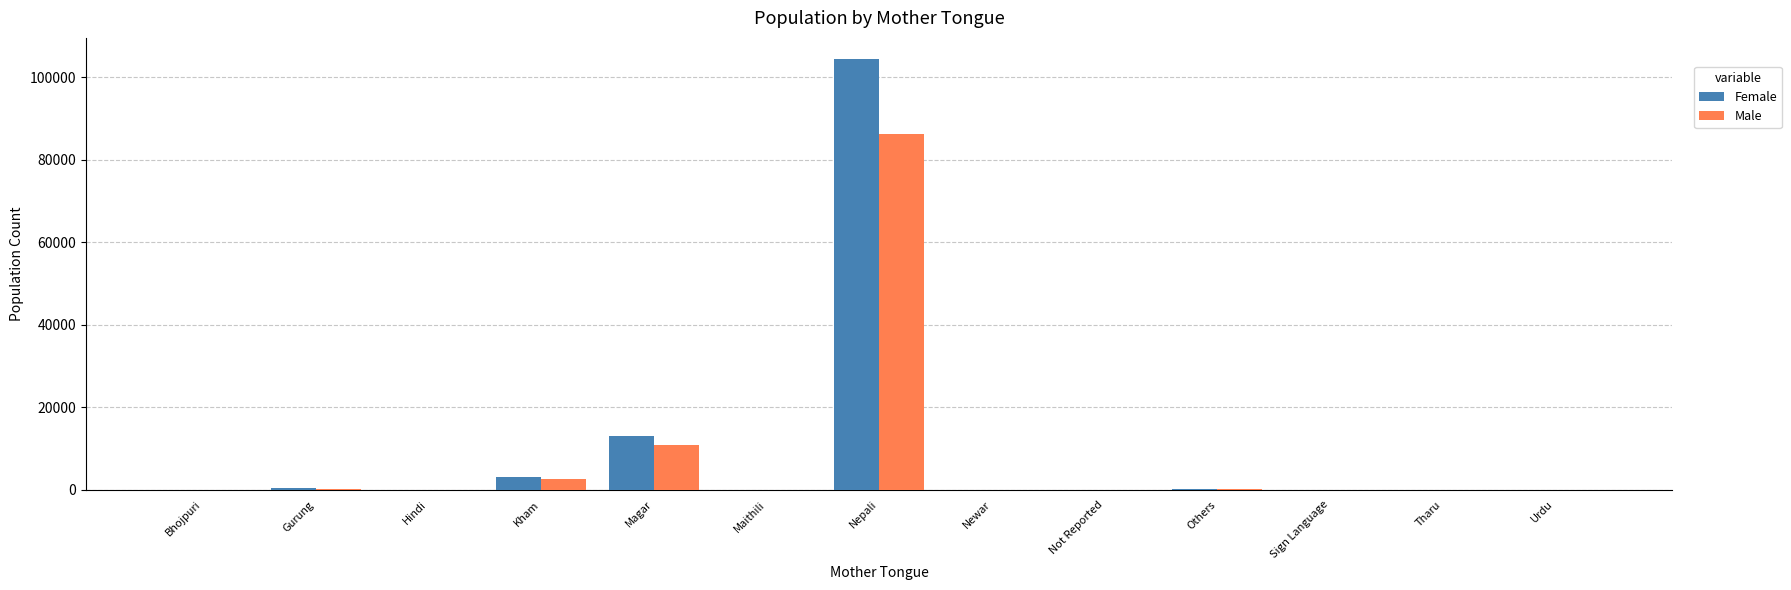

Where is Male nearest to the value 43082?

Magar